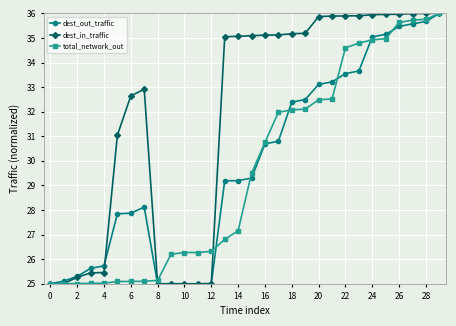

What is the maximum value for total_network_out?

36.0